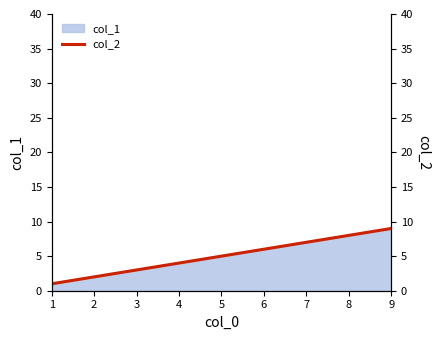

List the labels in order of value, smallest first.

1, 2, 3, 4, 5, 6, 7, 8, 9